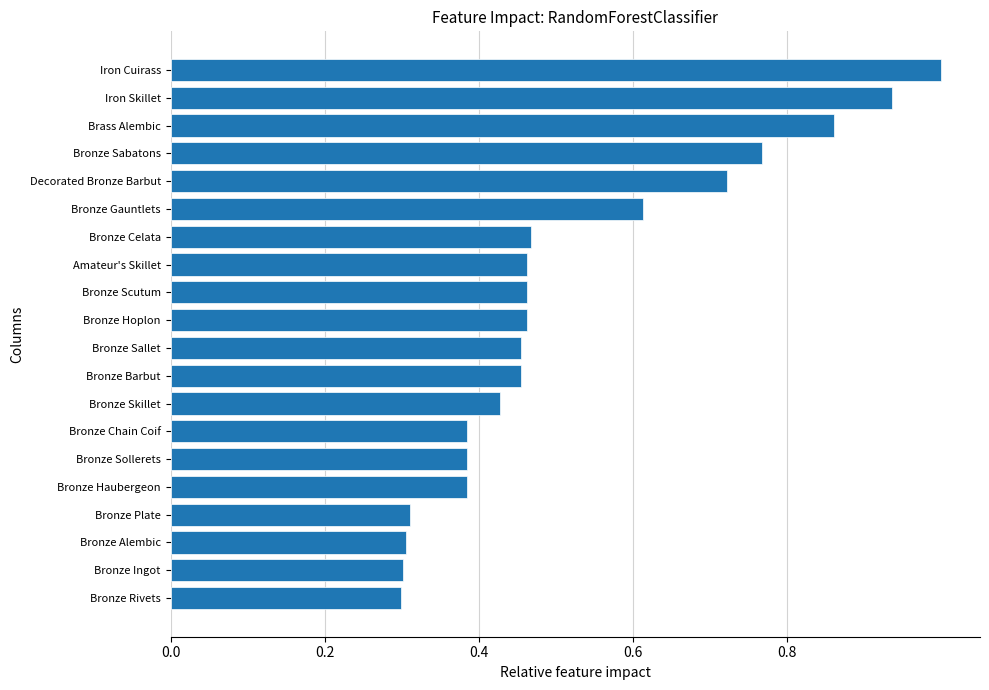

What is the difference between the values at Iron Skillet and Bronze Gauntlets?

0.3